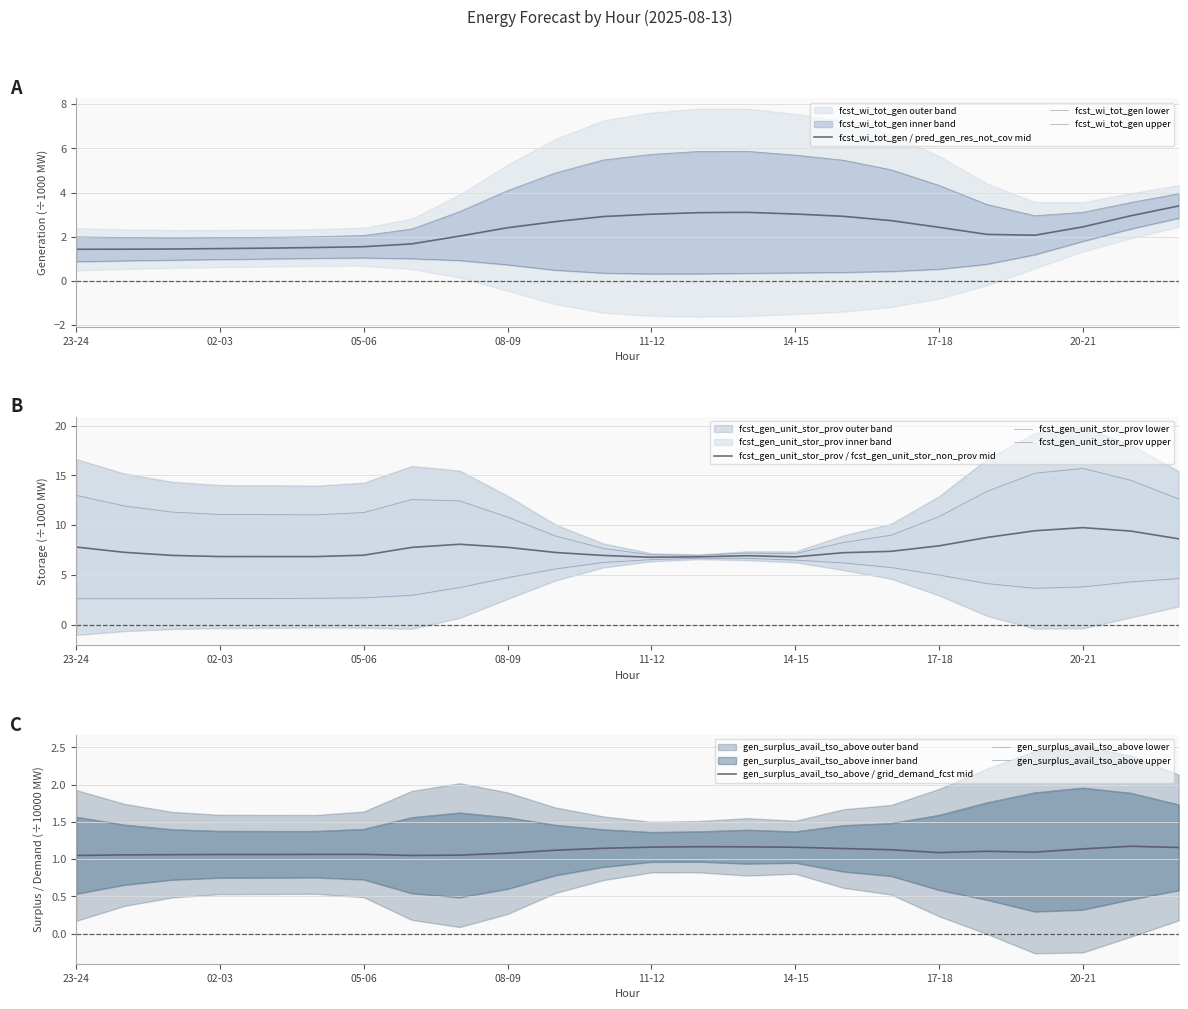

At 14-15, list the series in order from smallest to largest.

fcst_wi_tot_gen, gen_surplus_avail_tso_above, grid_demand_fcst, pred_gen_res_not_cov, fcst_gen_unit_stor_non_prov, fcst_gen_unit_stor_prov